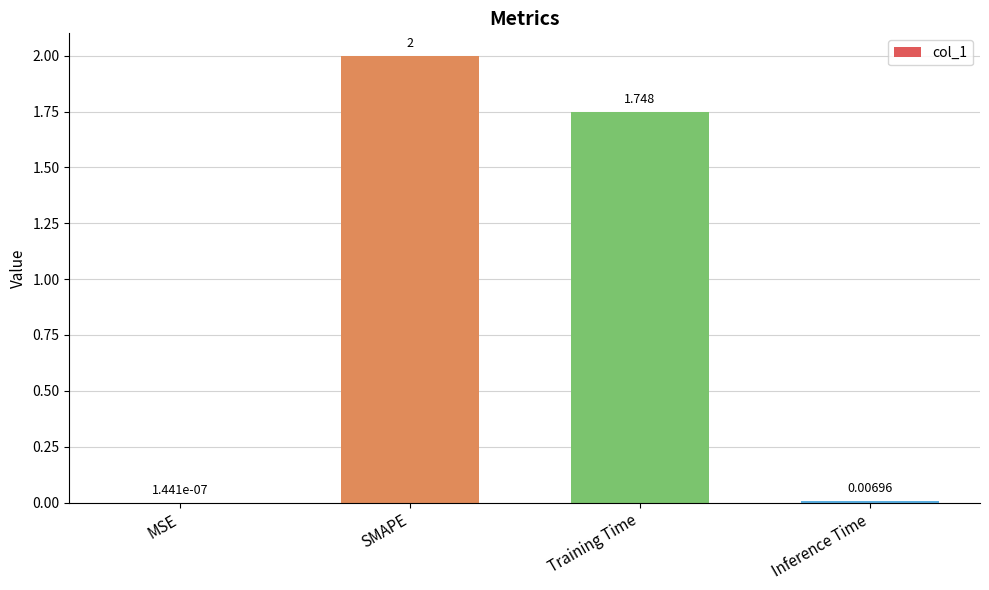

Count the number of values greater than 1.

2